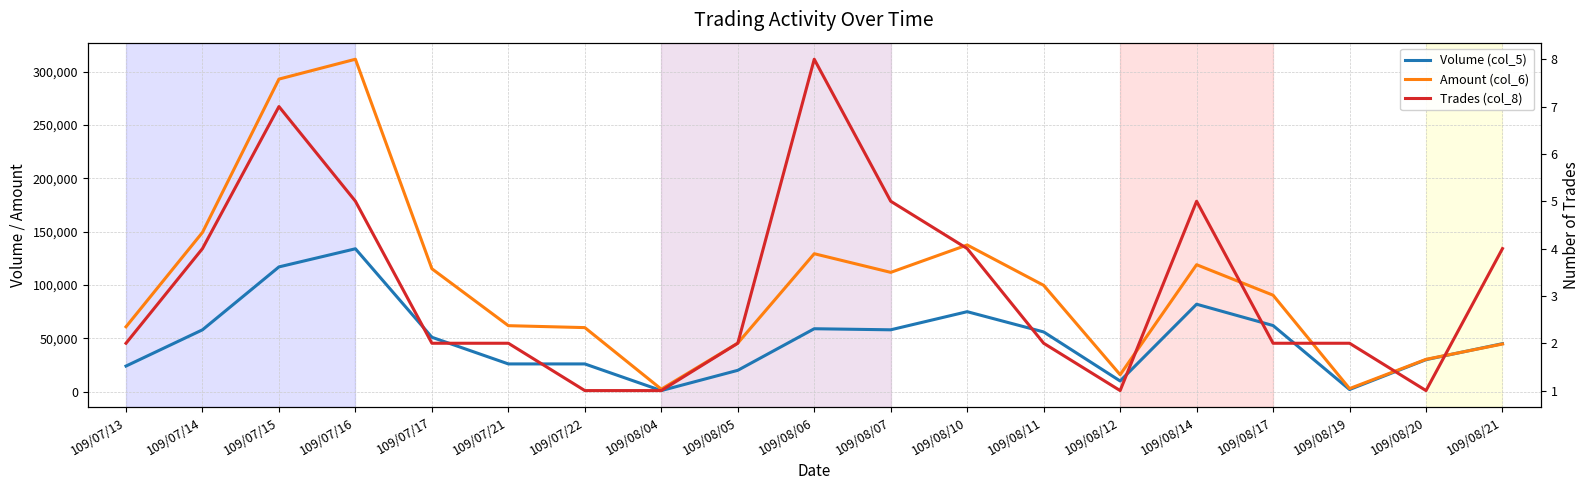

Does the chart display data point markers on the line(s)?

No